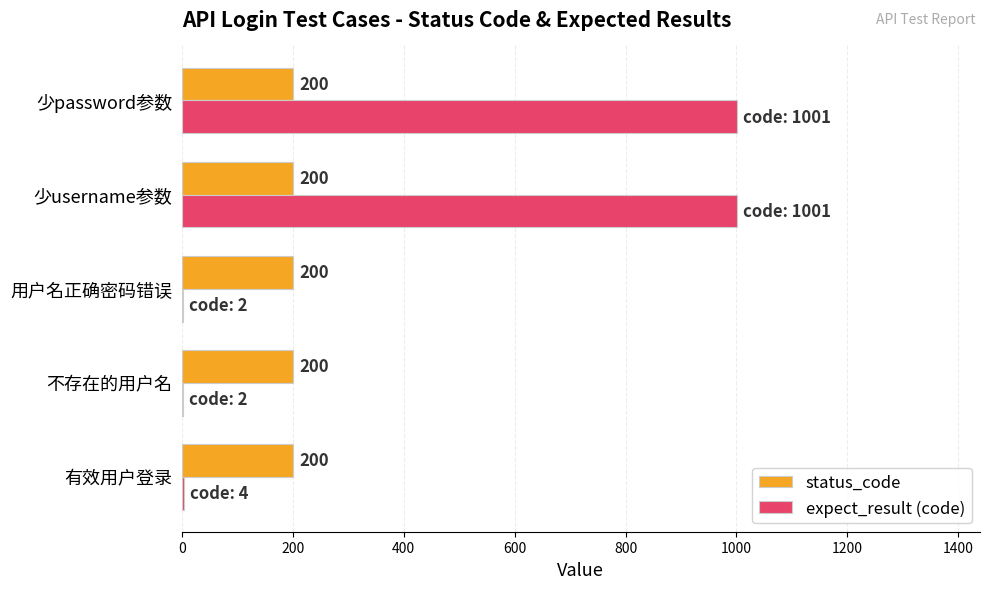

What is the average value of the status_code series?

200